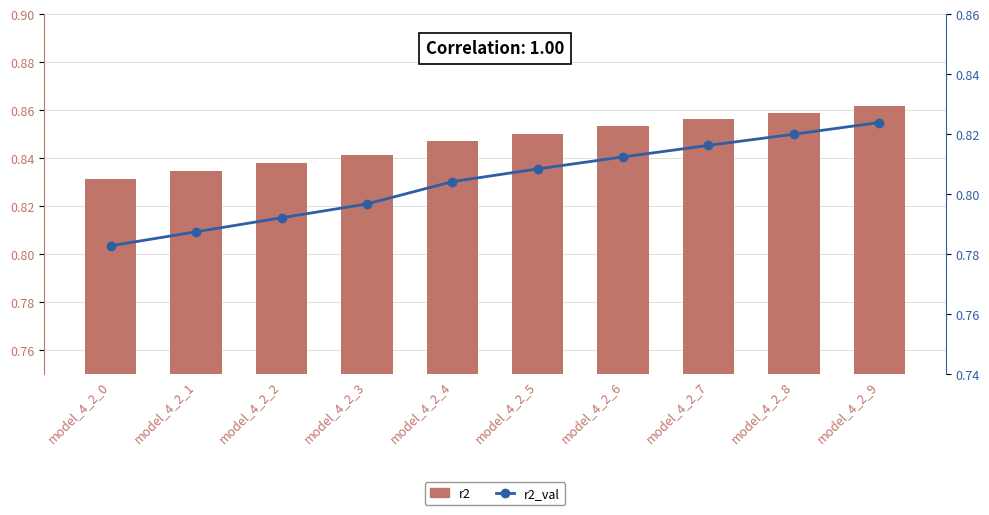

Read the r2 value at model_4_2_7.

0.9